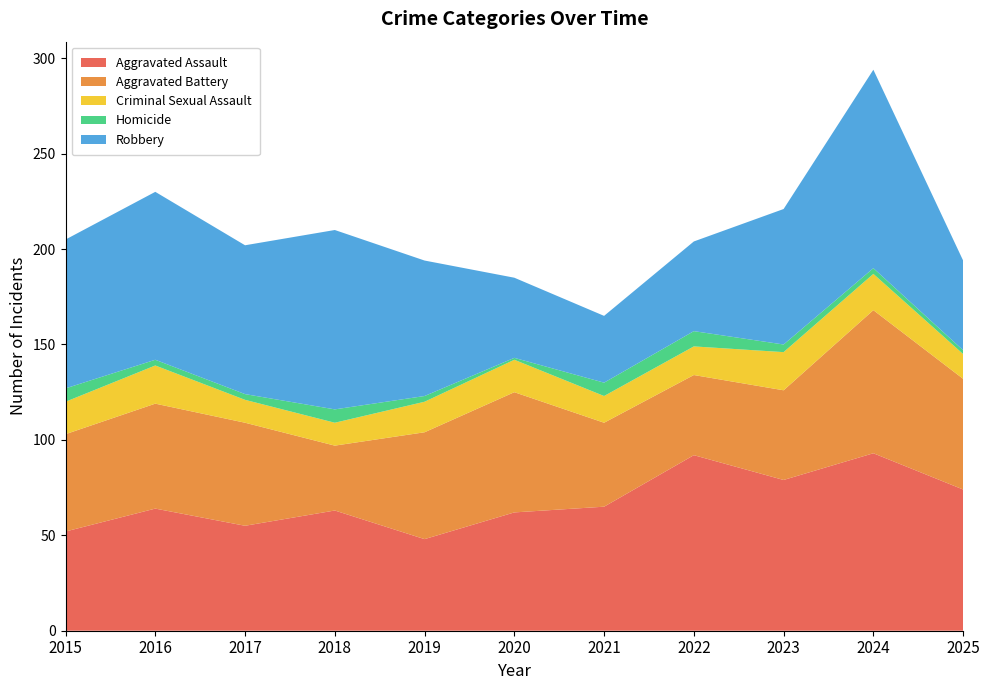

Reading left to right, transcribe all the data shown in this chart.

Aggravated Assault: 2015=52	2016=64	2017=55	2018=63	2019=48	2020=62	2021=65	2022=92	2023=79	2024=93	2025=74
Aggravated Battery: 2015=51	2016=55	2017=54	2018=34	2019=56	2020=63	2021=44	2022=42	2023=47	2024=75	2025=58
Criminal Sexual Assault: 2015=17	2016=20	2017=12	2018=12	2019=16	2020=17	2021=14	2022=15	2023=20	2024=19	2025=13
Homicide: 2015=7	2016=3	2017=3	2018=7	2019=3	2020=1	2021=7	2022=8	2023=4	2024=3	2025=2
Robbery: 2015=78	2016=88	2017=78	2018=94	2019=71	2020=42	2021=35	2022=47	2023=71	2024=104	2025=47